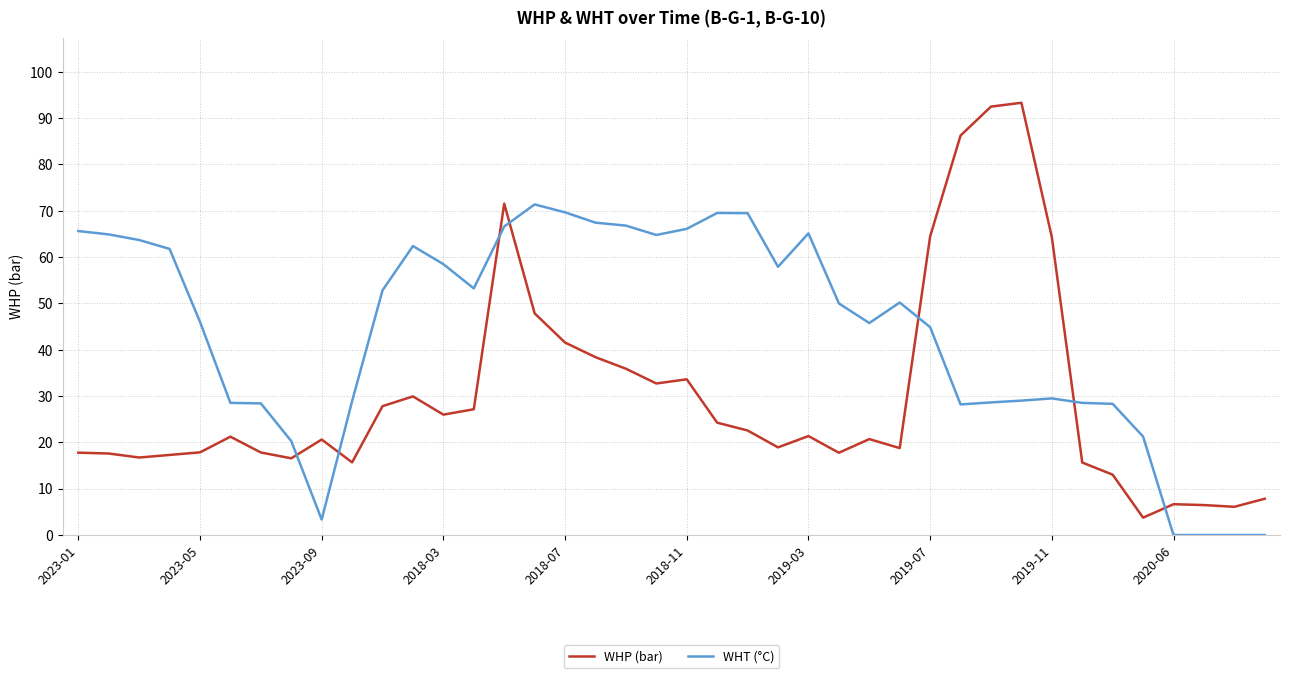

True or false: WHT (°C) and WHP (bar) cross at least once.

True